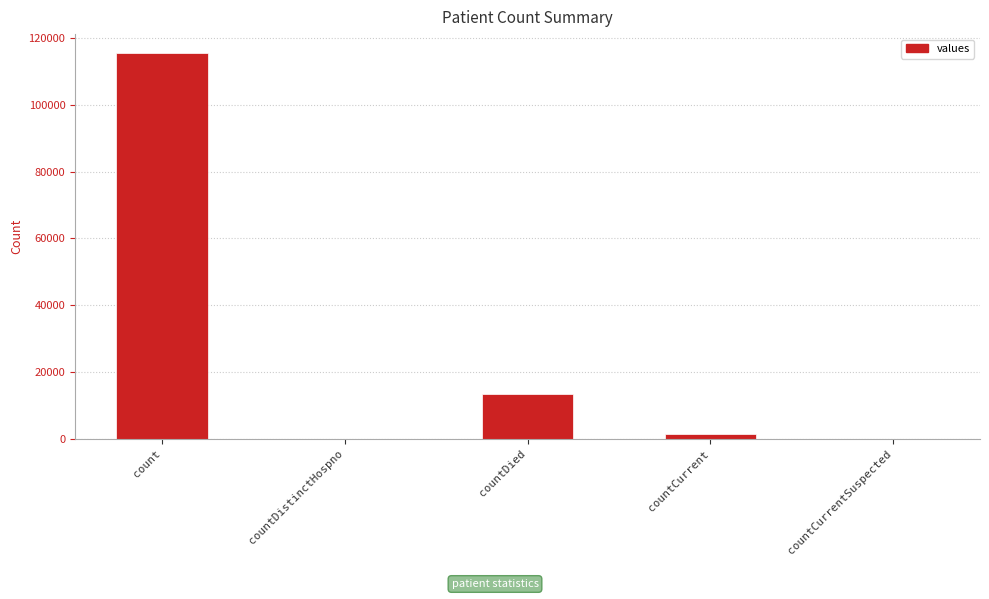

What is the sum of all values?

130105